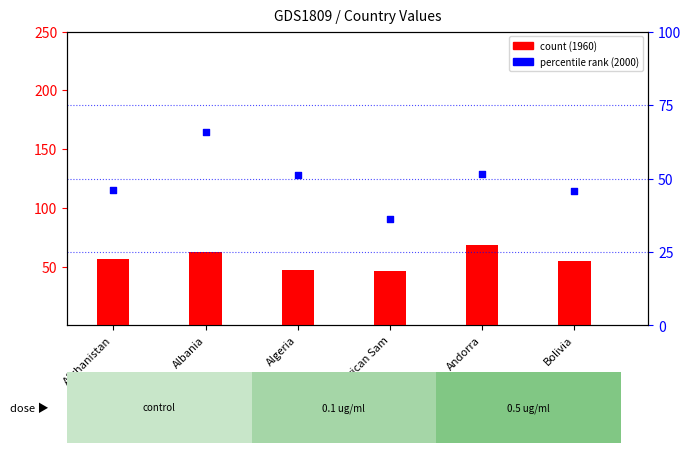

Approximately how many times larger is the value at American Sam compared to Algeria?

0.7